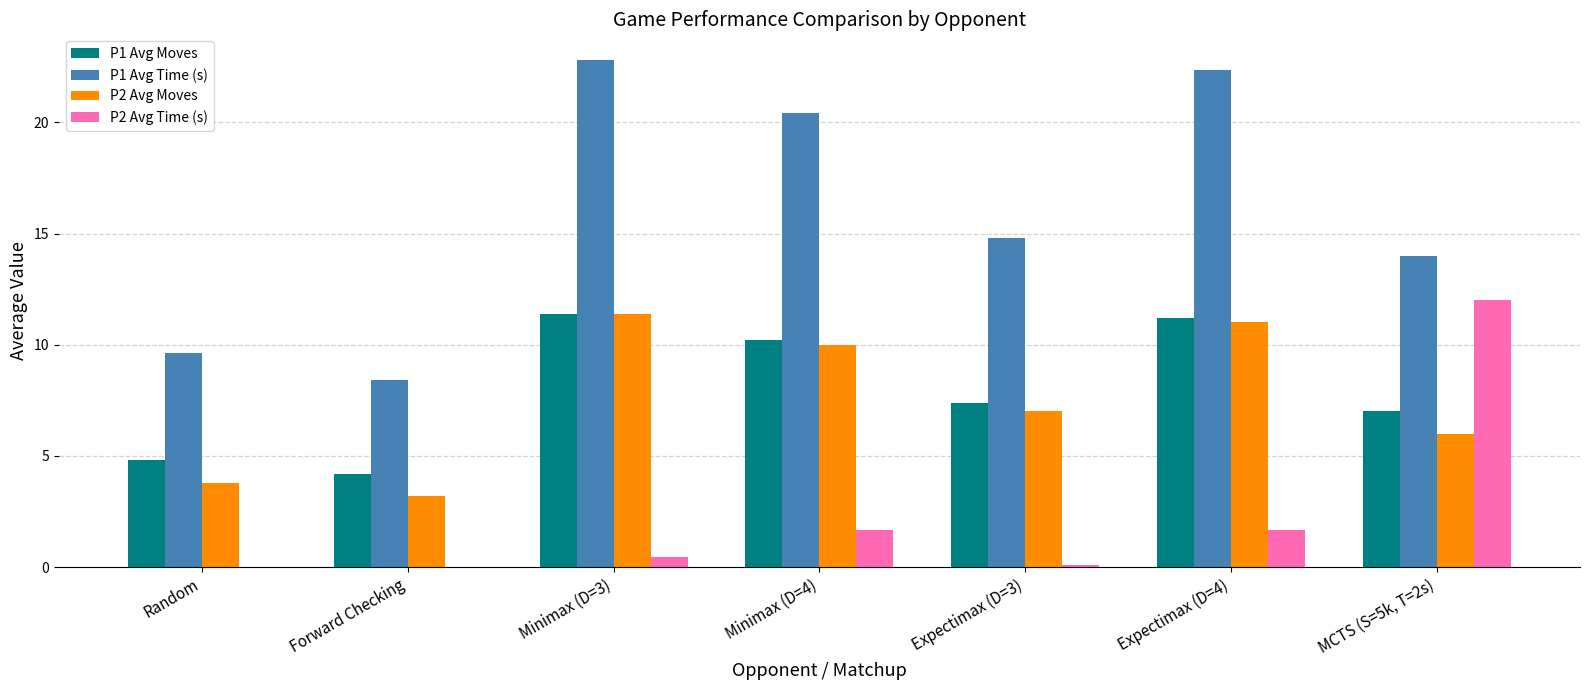

What is the maximum value shown in the chart?

22.8